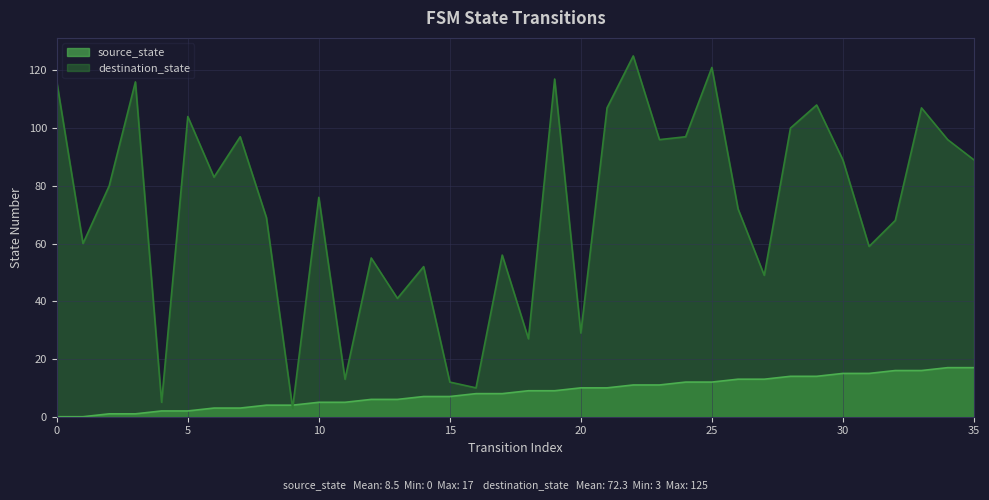

What is the total value across all series at 32?

84